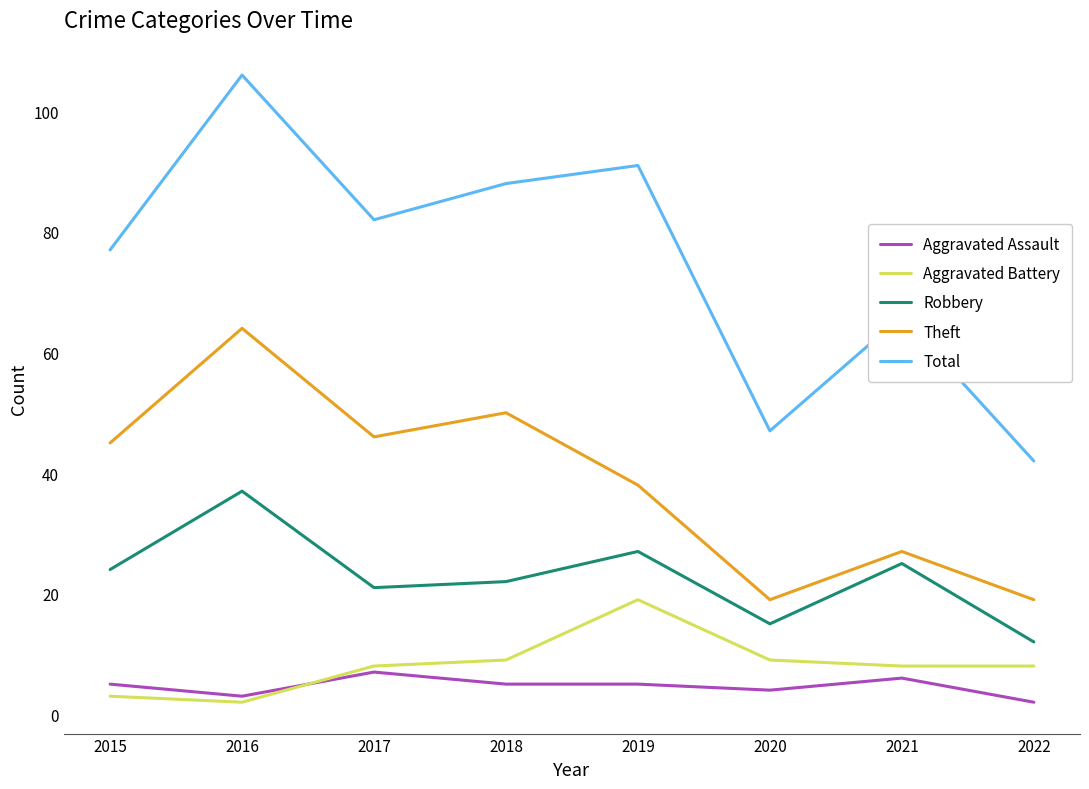

What are all the series names shown in the legend?

Aggravated Assault, Aggravated Battery, Robbery, Theft, Total